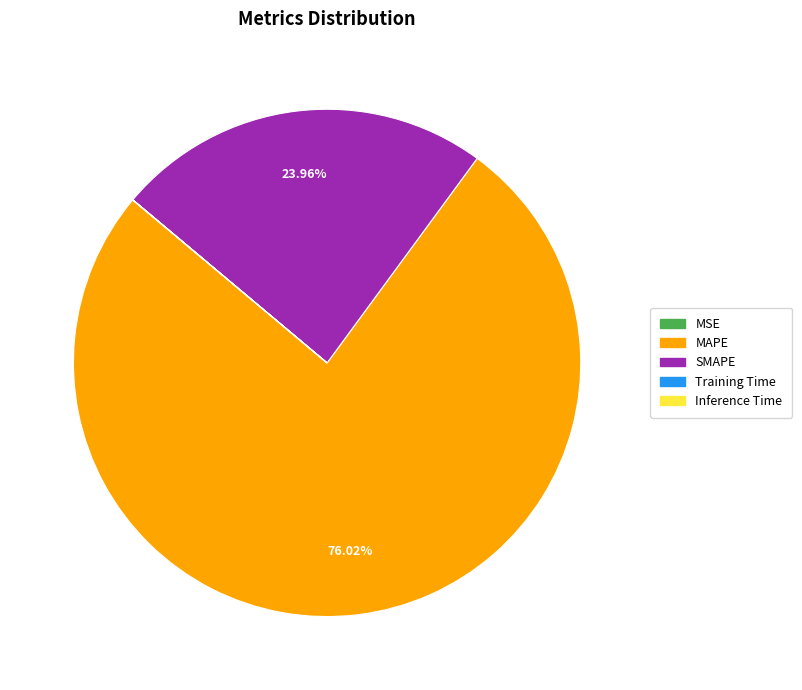

Which slice represents more than half of the pie?

MAPE